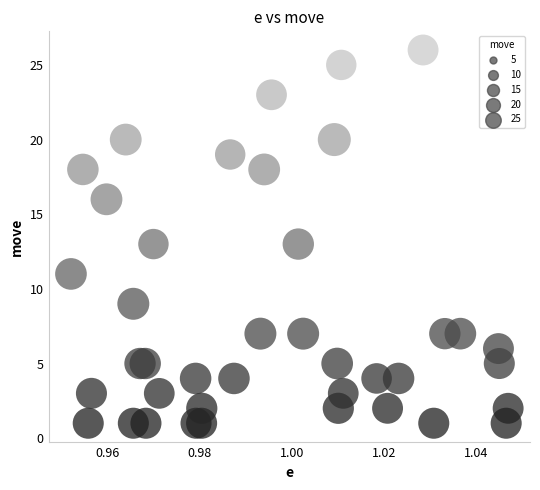

What is the range of Y values (max minus min)?

25